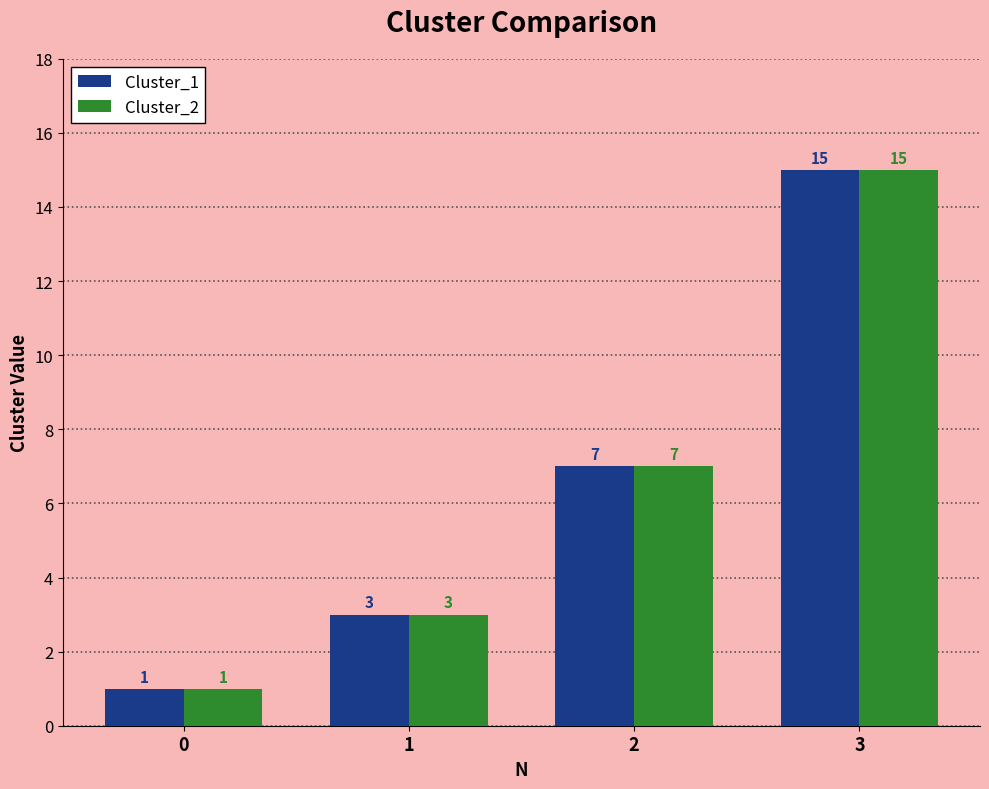

How many bars are there in each group?

2